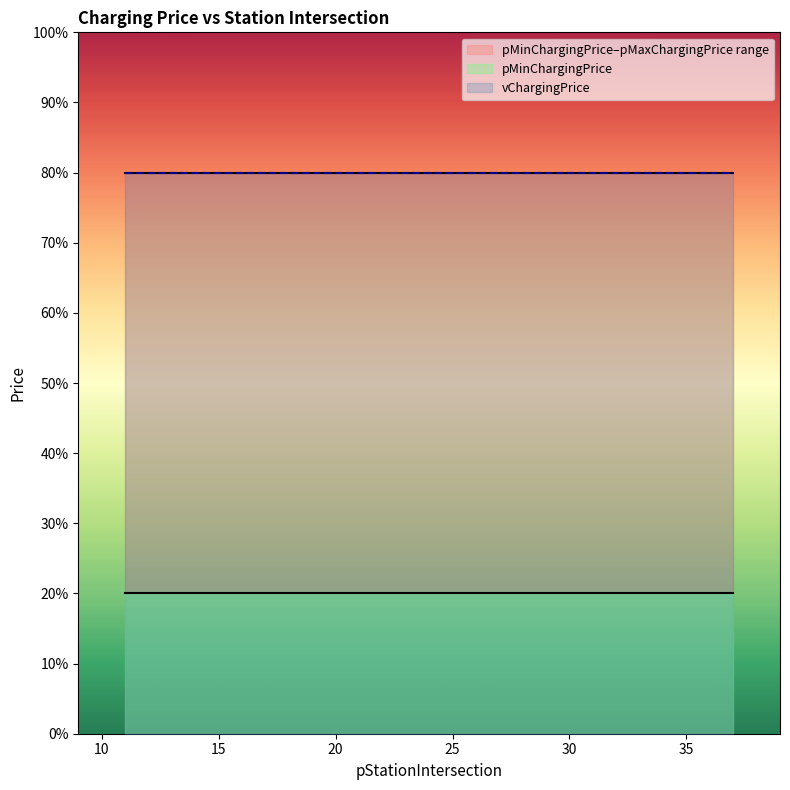

List the series in order of their peak value, lowest first.

pMinChargingPrice, pMaxChargingPrice, vChargingPrice